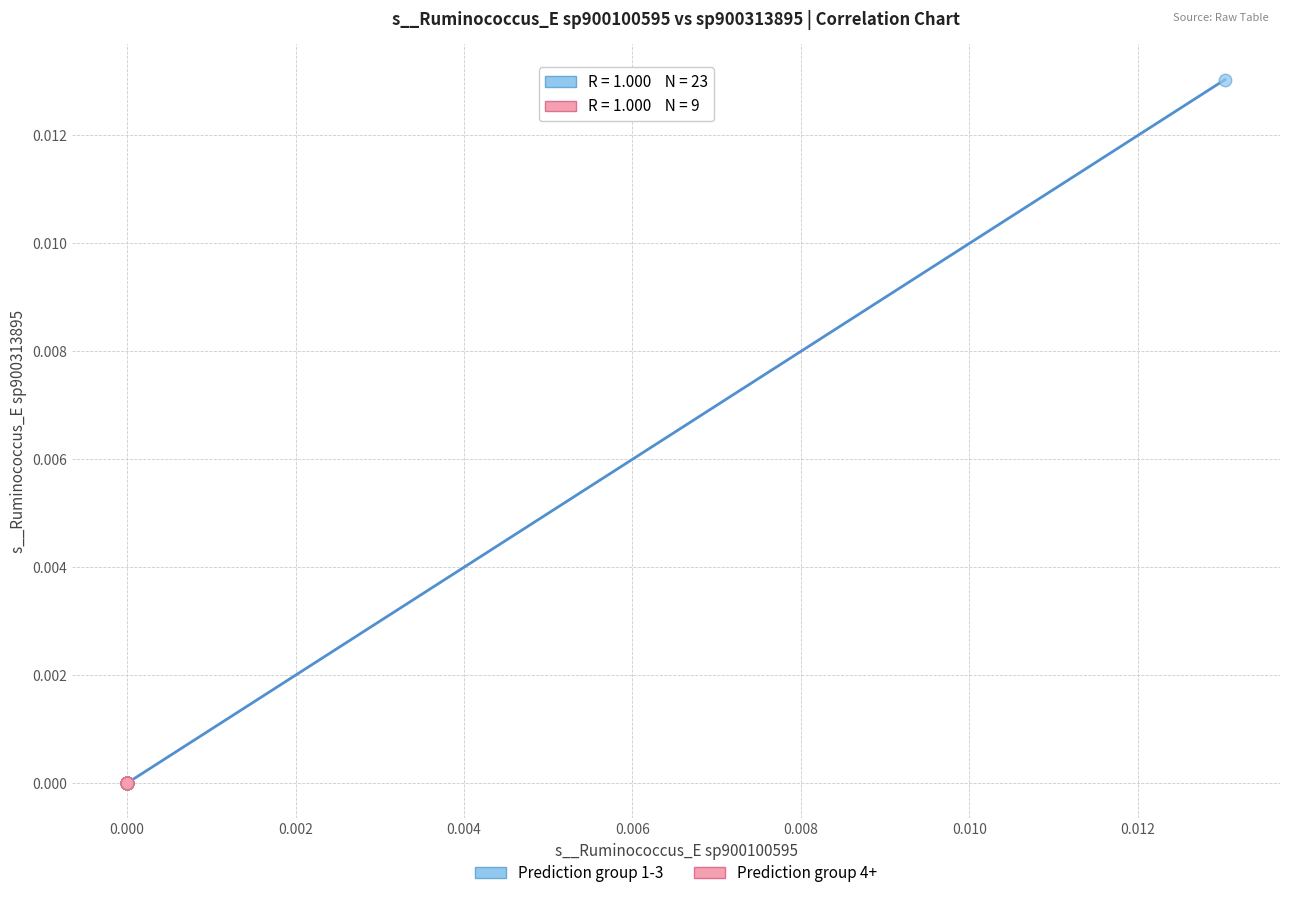

What are all the series names shown in the legend?

Prediction group 1-3, Prediction group 4+